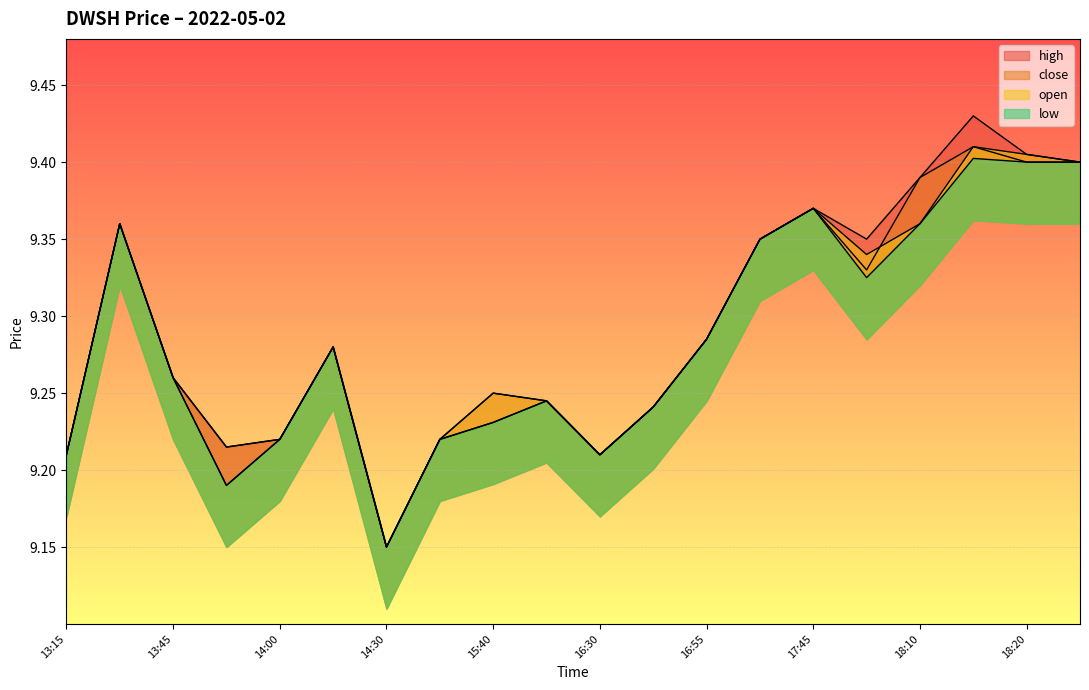

Which label corresponds to the largest value in the chart?

18:15